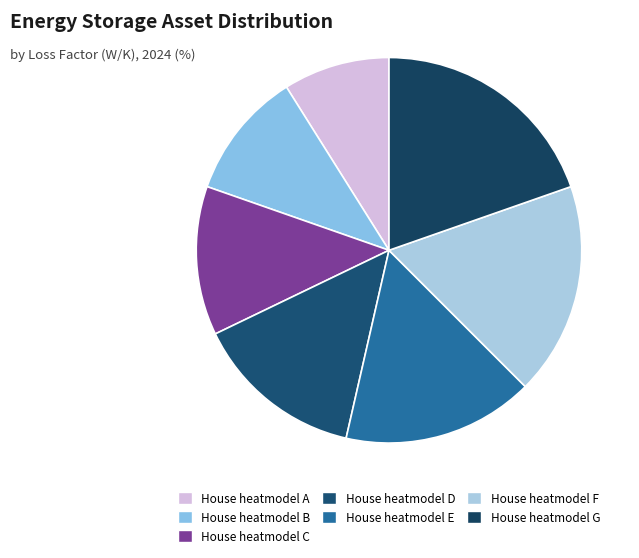

The House heatmodel G slice represents 27% of the pie. True or false?

False